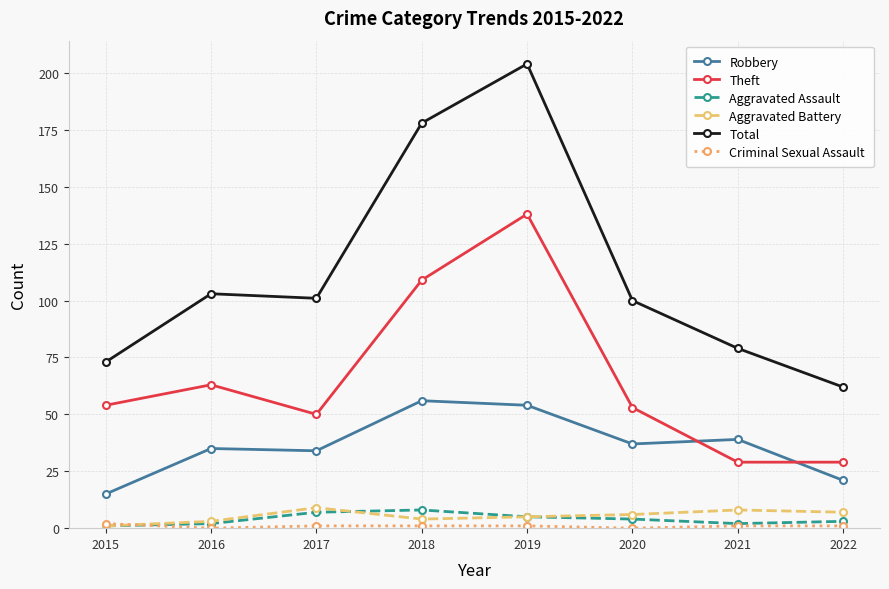

Is it true that Robbery equals 34 at 2017?

True